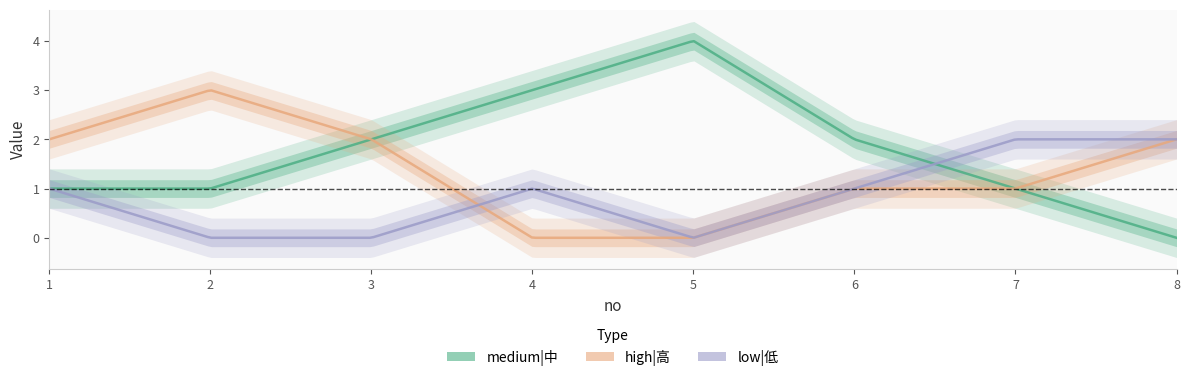

At which category is the sum across all series the highest?

1